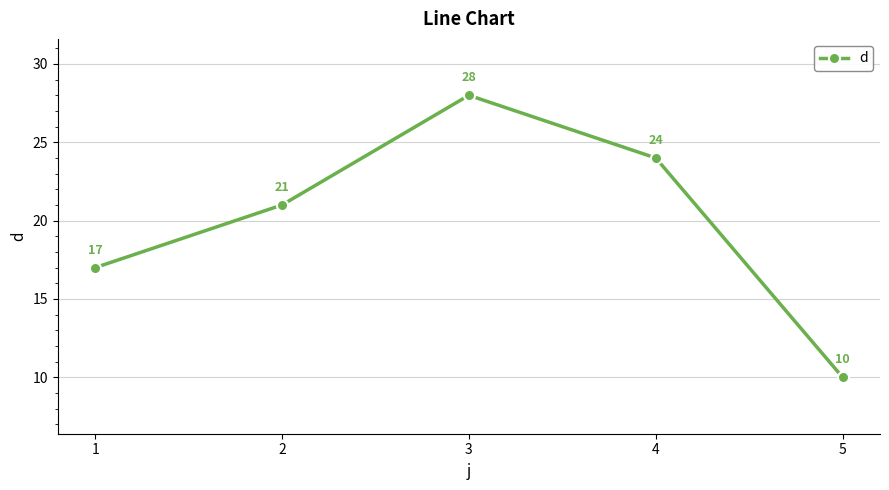

Where is the first local maximum?

3